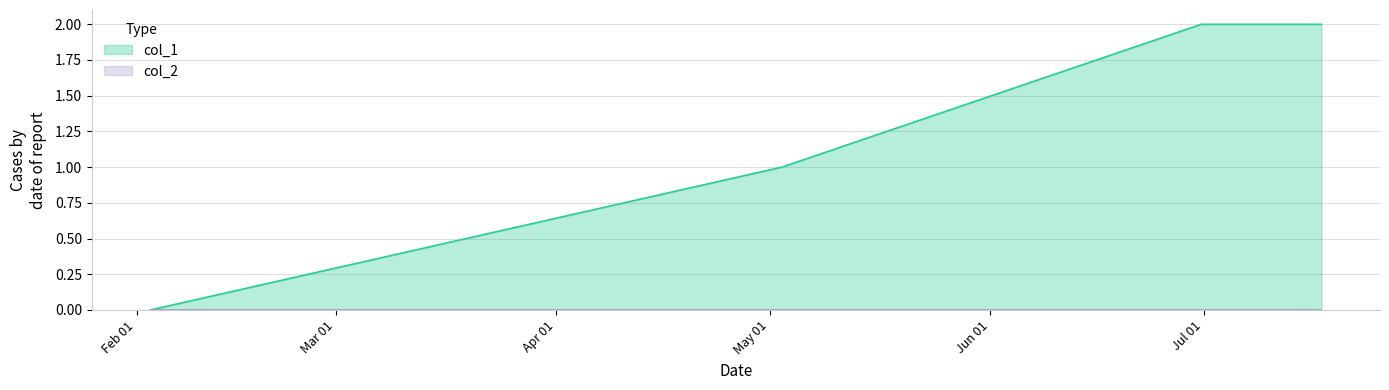

Is it true that the value at 1405603215 is 3?

False